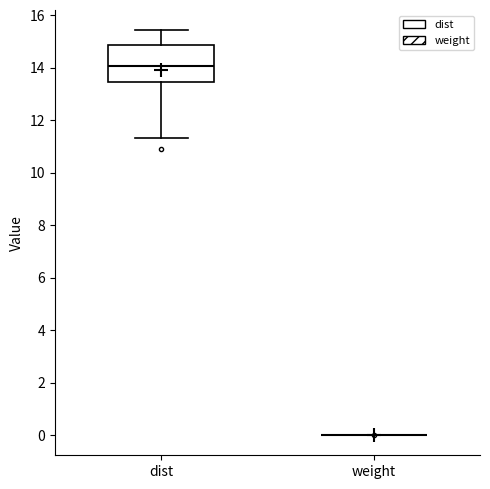

Which box is the tallest, from its lower edge to its upper edge?

dist